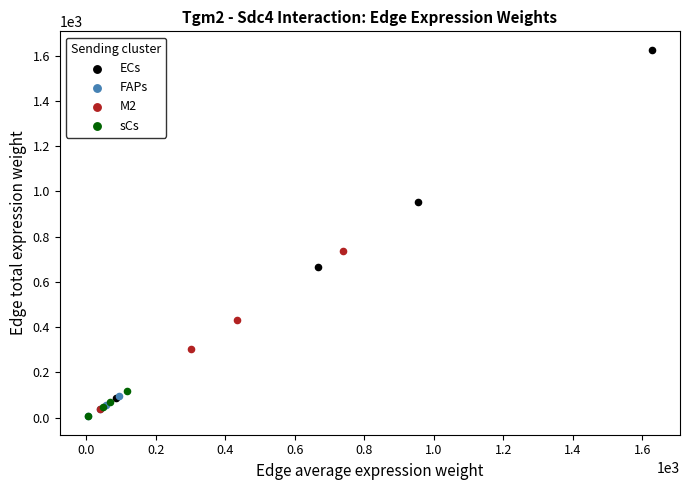

Which series has the widest spread of Y values?

ECs